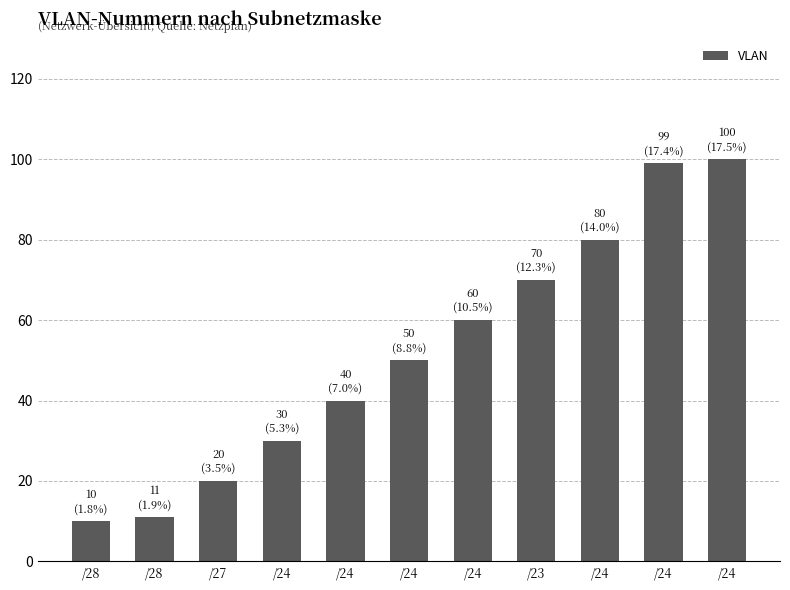

Rank the categories by value from lowest to highest.

/28, /28, /27, /24, /24, /24, /24, /23, /24, /24, /24